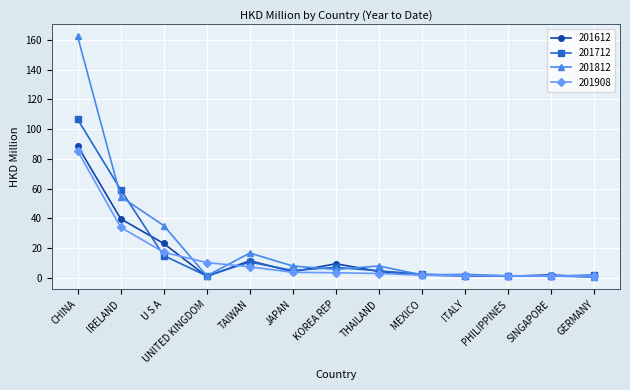

How many lines are shown in the chart?

4